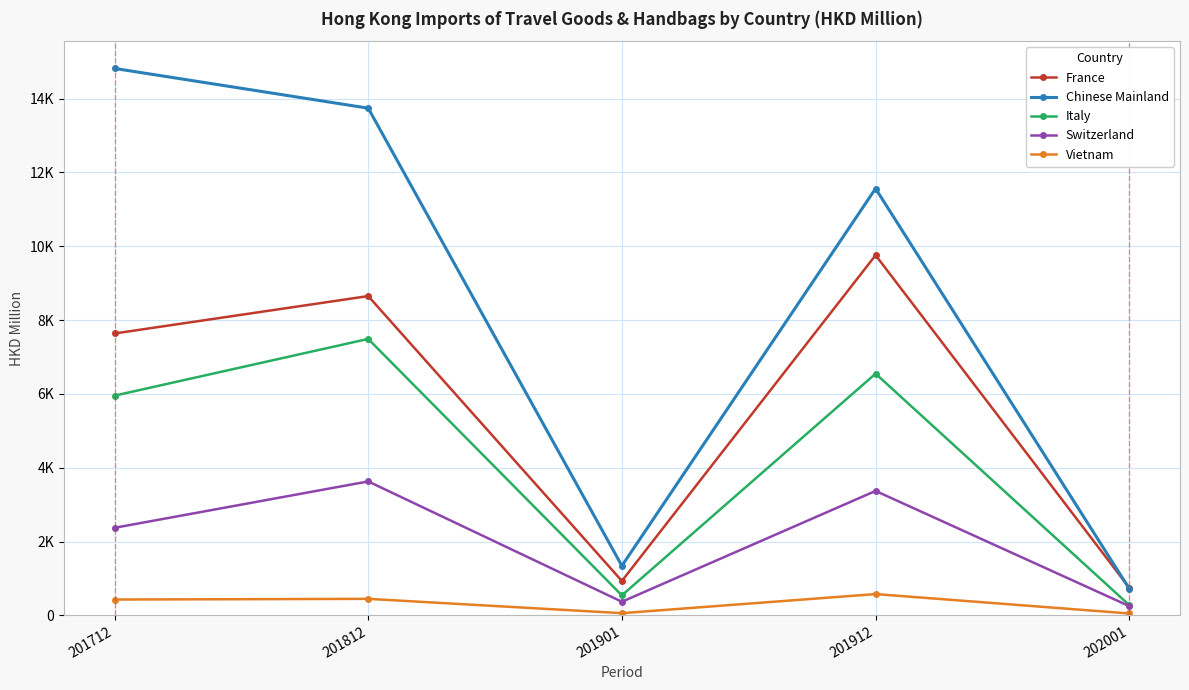

What value does the Chinese Mainland series have at 201812?

13742.3